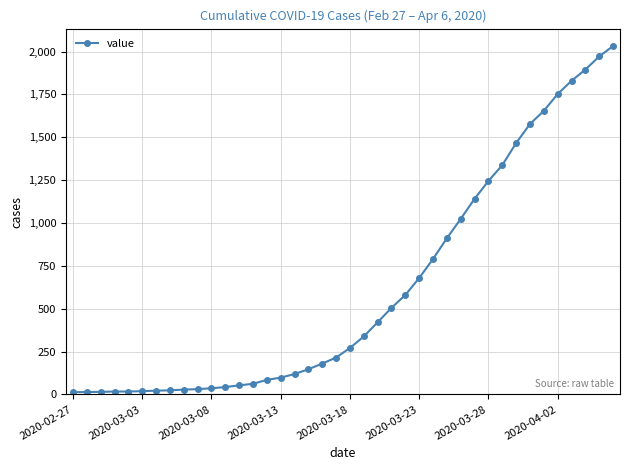

What is the average value?

616